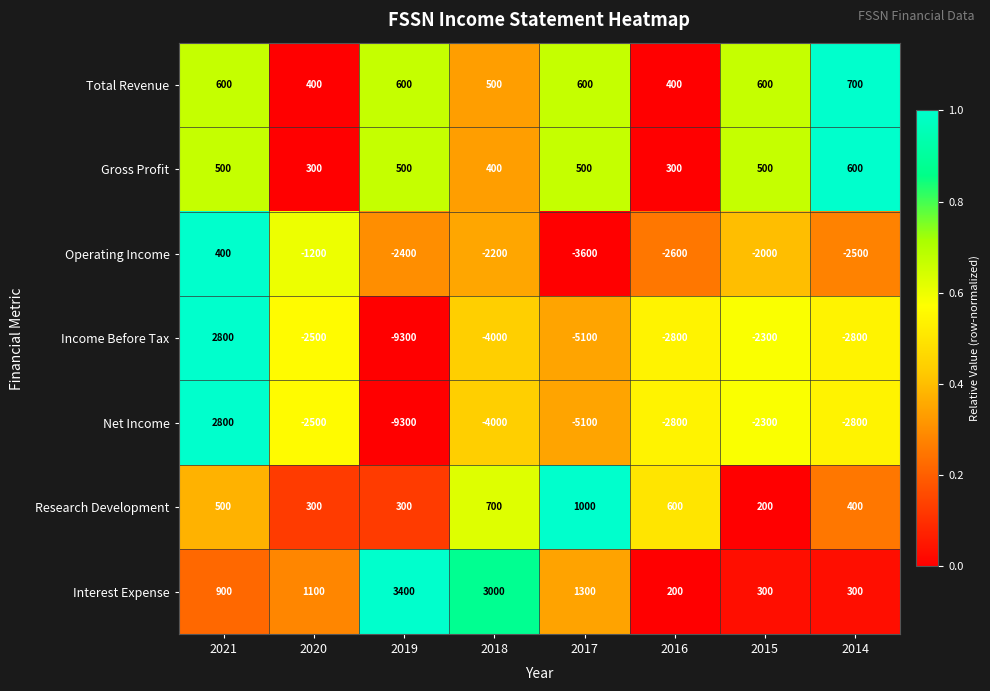

Is it true that Research Development equals 949 at 2018?

False